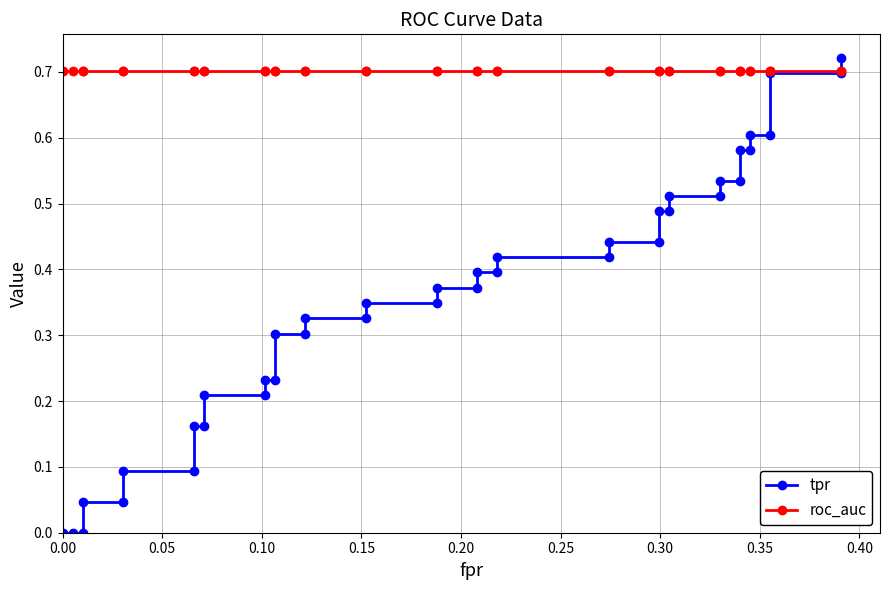

What is the difference between the second highest and second lowest values in the tpr series?

0.7